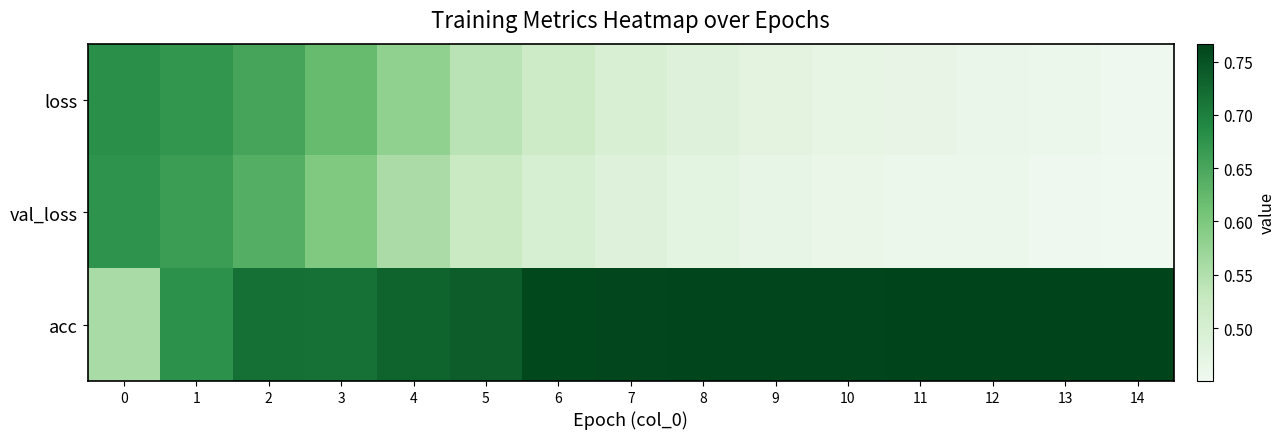

What is the total value across all series at 5?

1.8